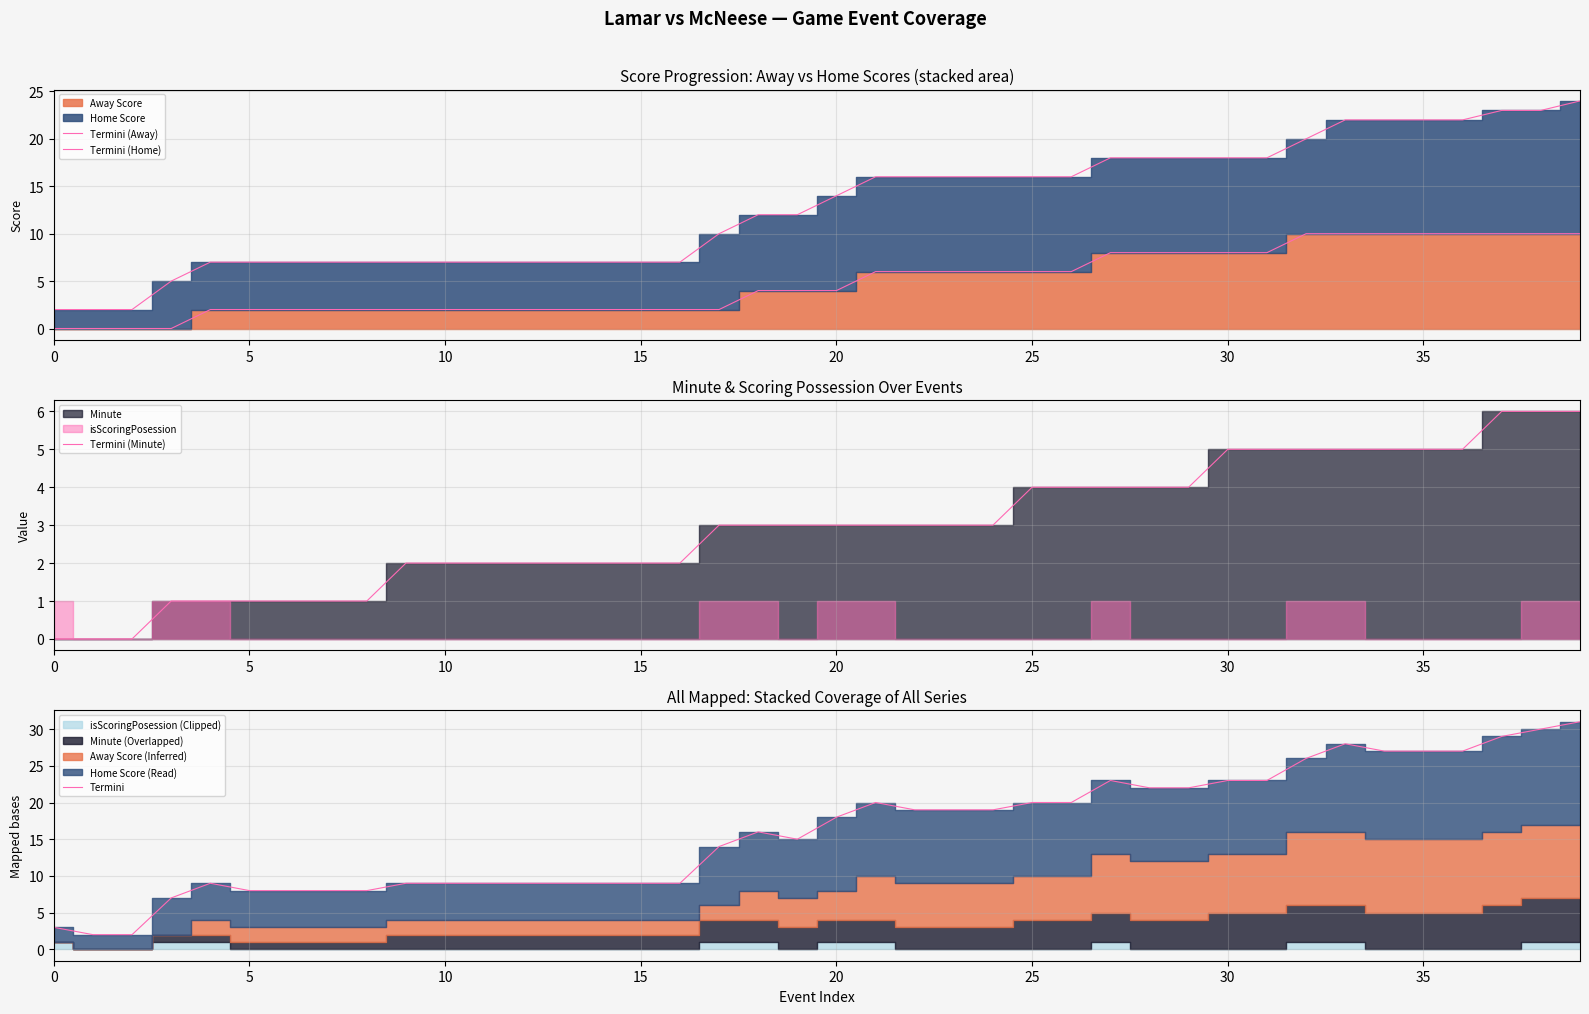

What is the average value of the Termini (Minute) series?

3